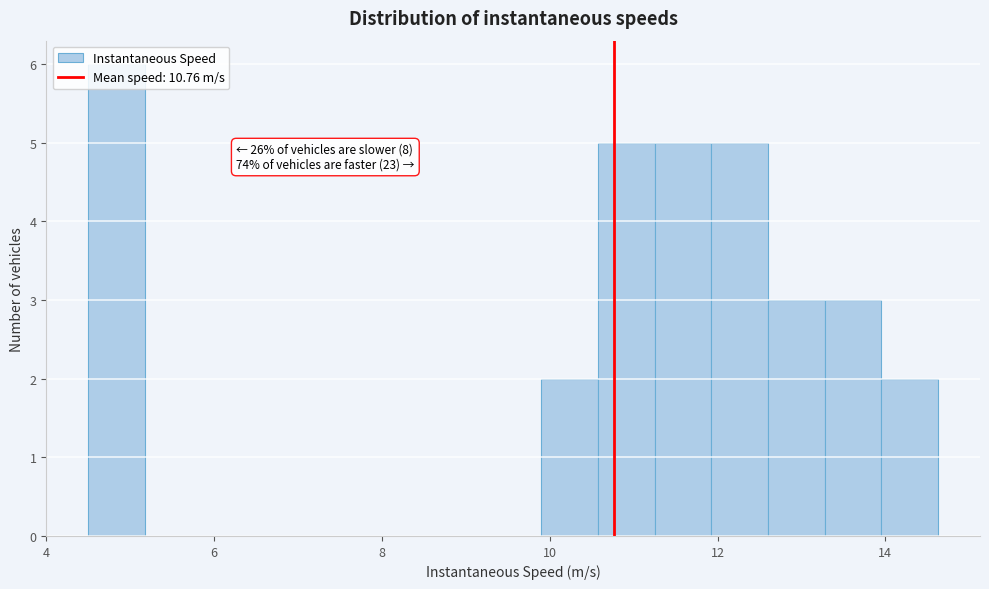

Read against the x-axis, roughly where is the centre of the tallest bar?

4.8